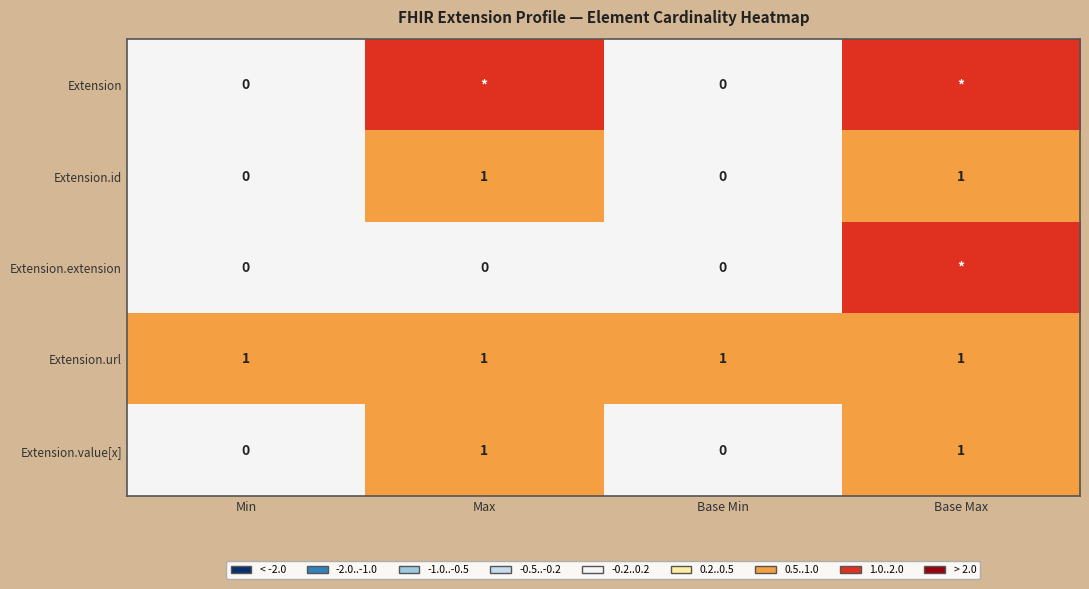

How many series are shown in this chart?

5